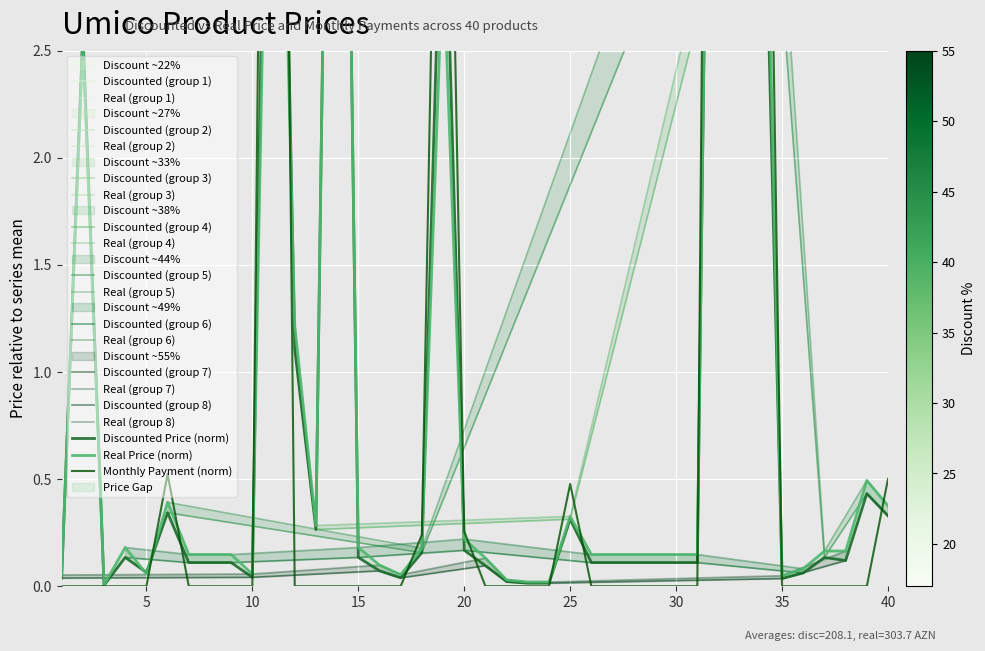

Which series has the largest range (max minus min)?

monthly_payment_amount